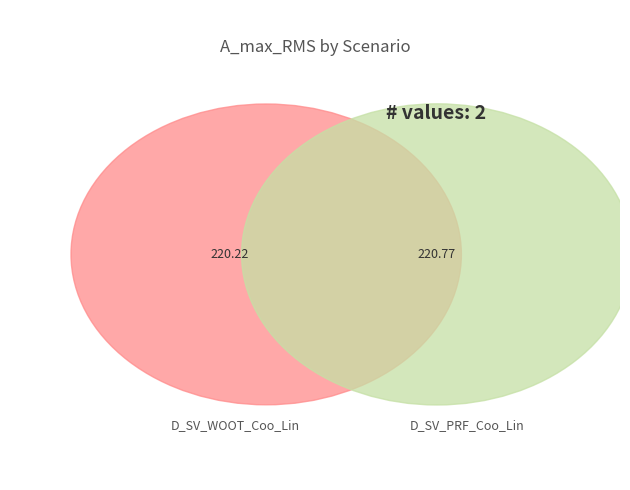

Between D_SV_WOOT_Coo_Lin and D_SV_PRF_Coo_Lin, which is larger?

D_SV_PRF_Coo_Lin